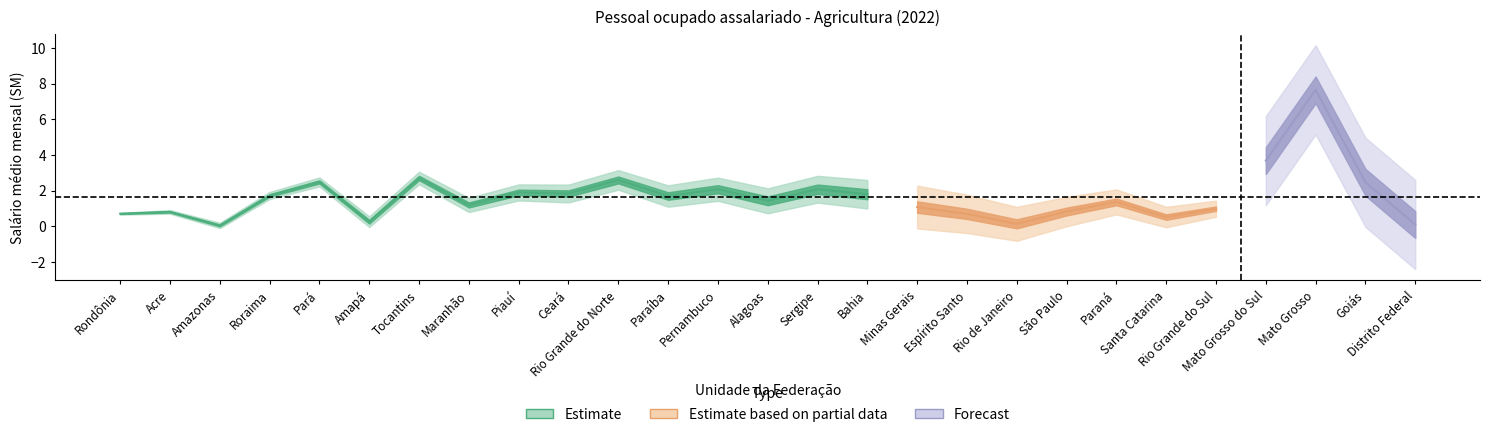

What is the difference between the maximum and minimum values?

7.6